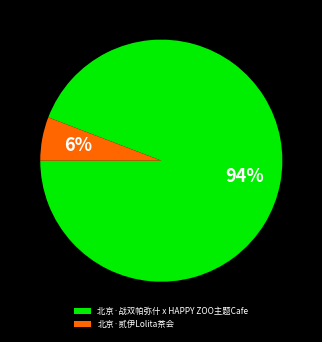

Is it true that 北京·贰伊Lolita茶会 is 6% of the pie?

True